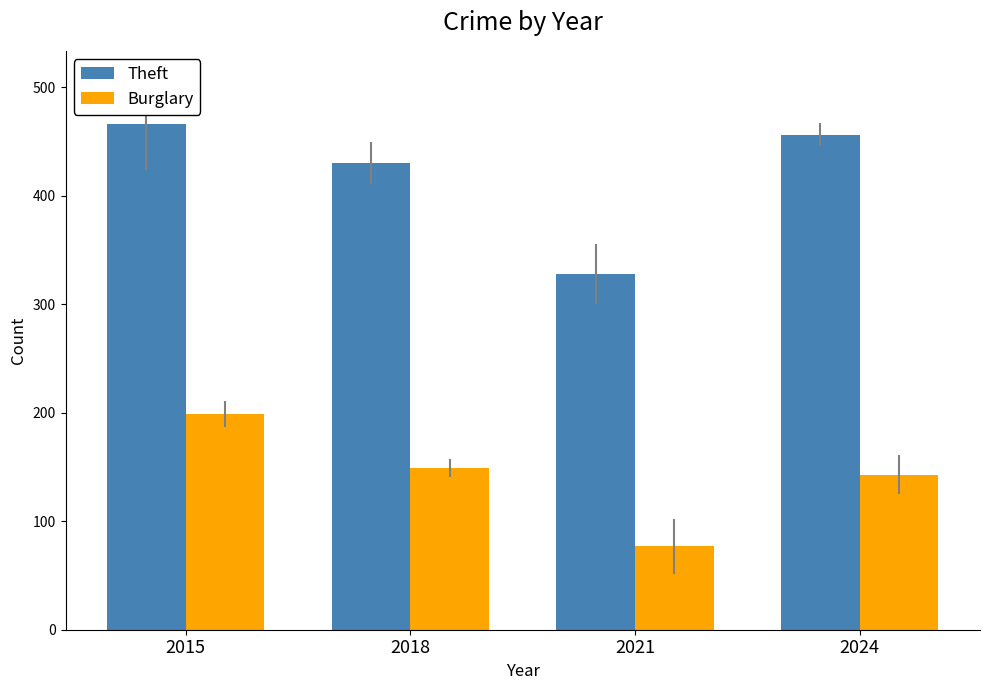

Which series has the largest range (max minus min)?

Theft